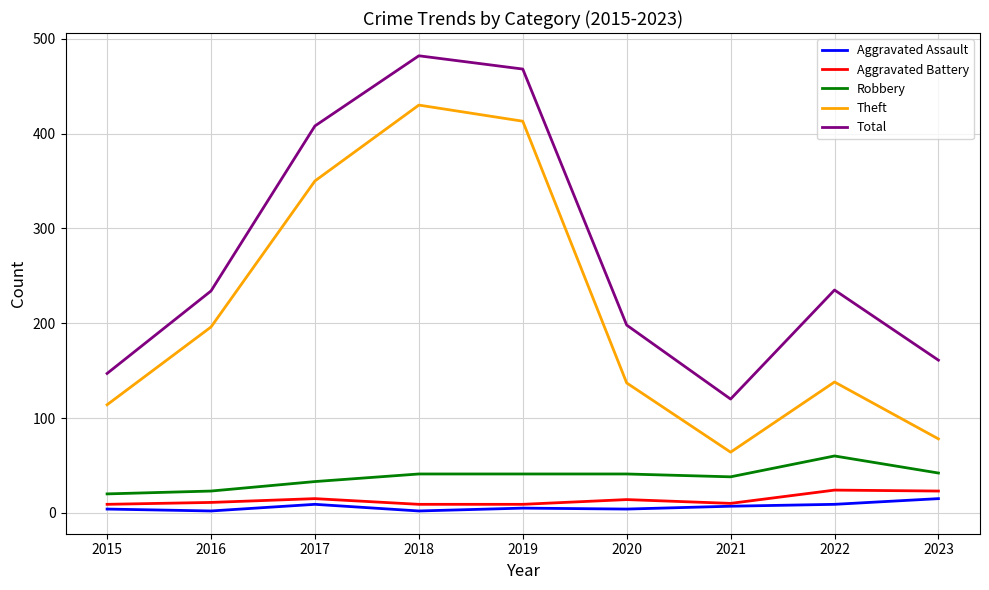

What is the total value across all series at 2015?

294